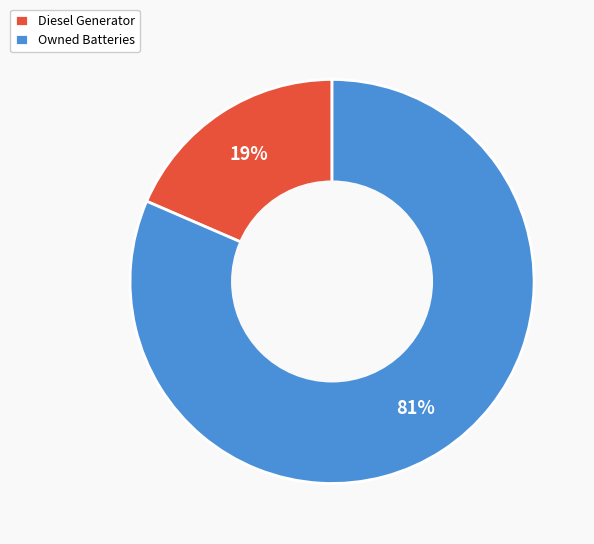

Rank the categories by value from highest to lowest.

Owned Batteries, Diesel Generator